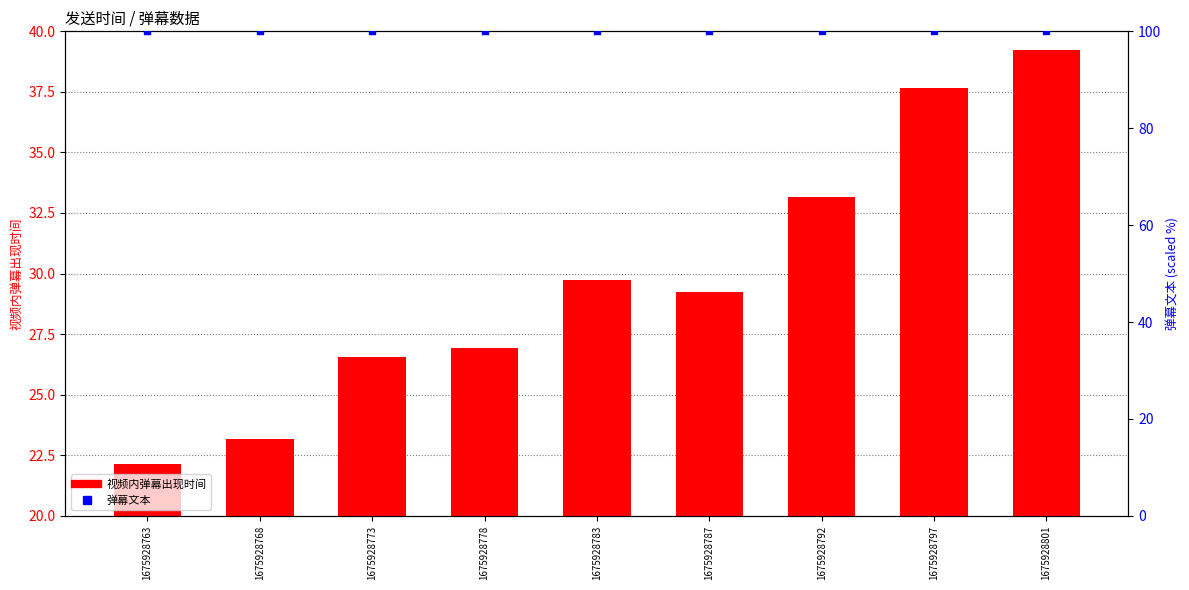

What is the total value across all series at 1675928792?

133.1